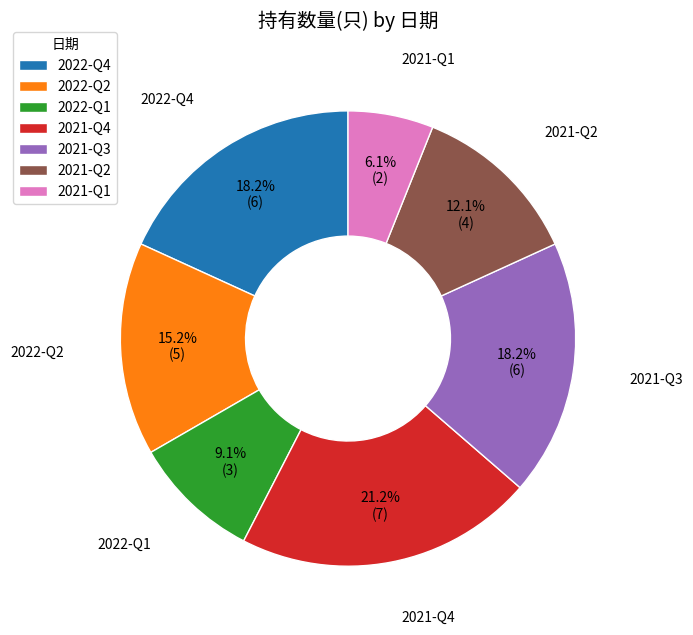

To the nearest percent, what percentage of the pie is 2021-Q2?

12%